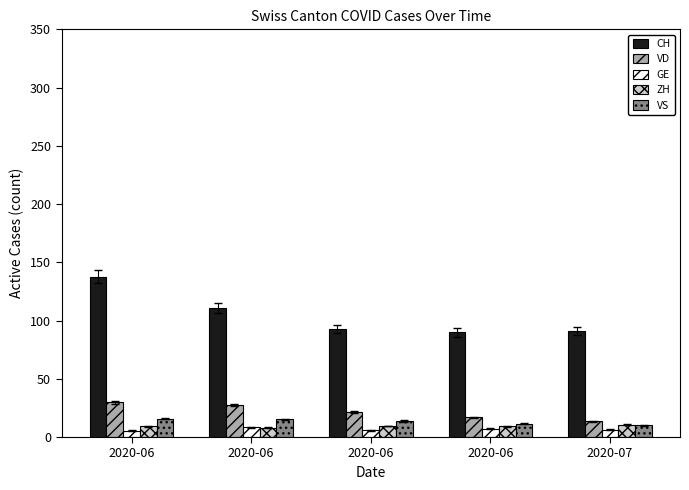

How many series are shown in this chart?

5